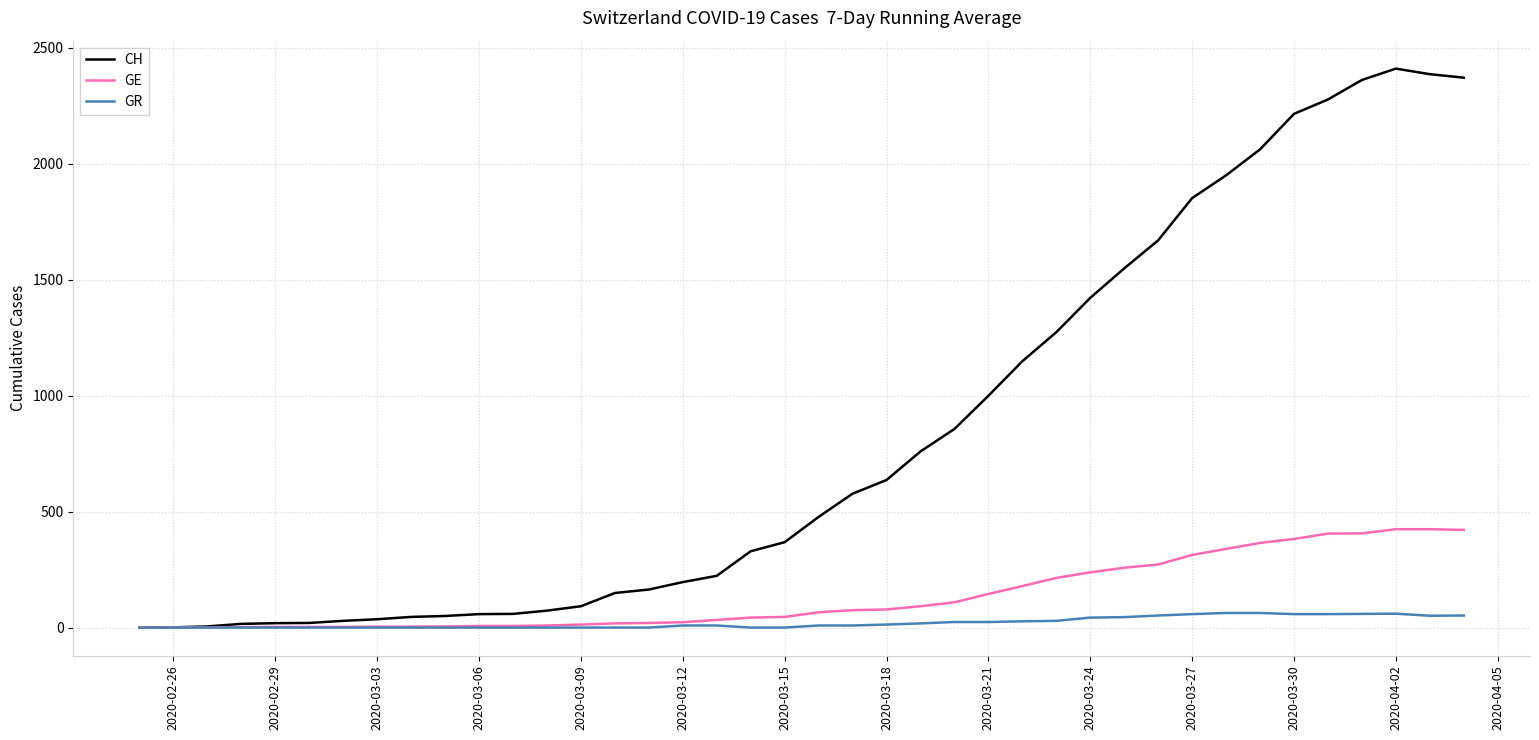

Rank the series by their maximum value, from lowest to highest.

GR, GE, CH